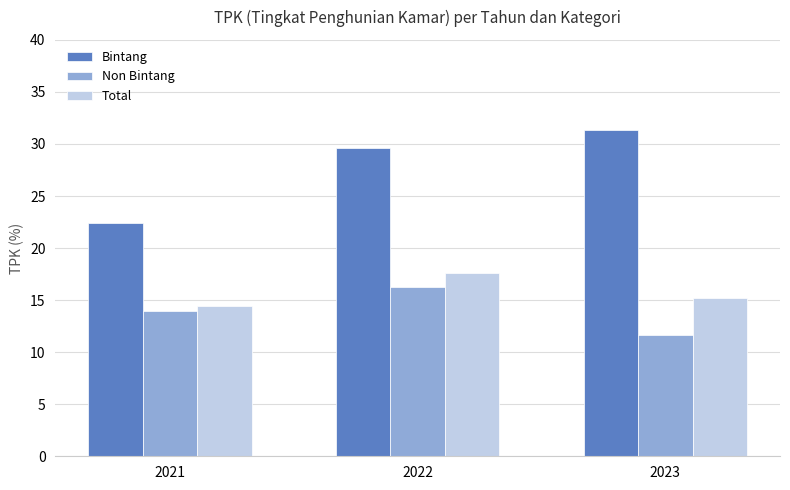

Is it true that Total equals 15.2 at 2023?

True